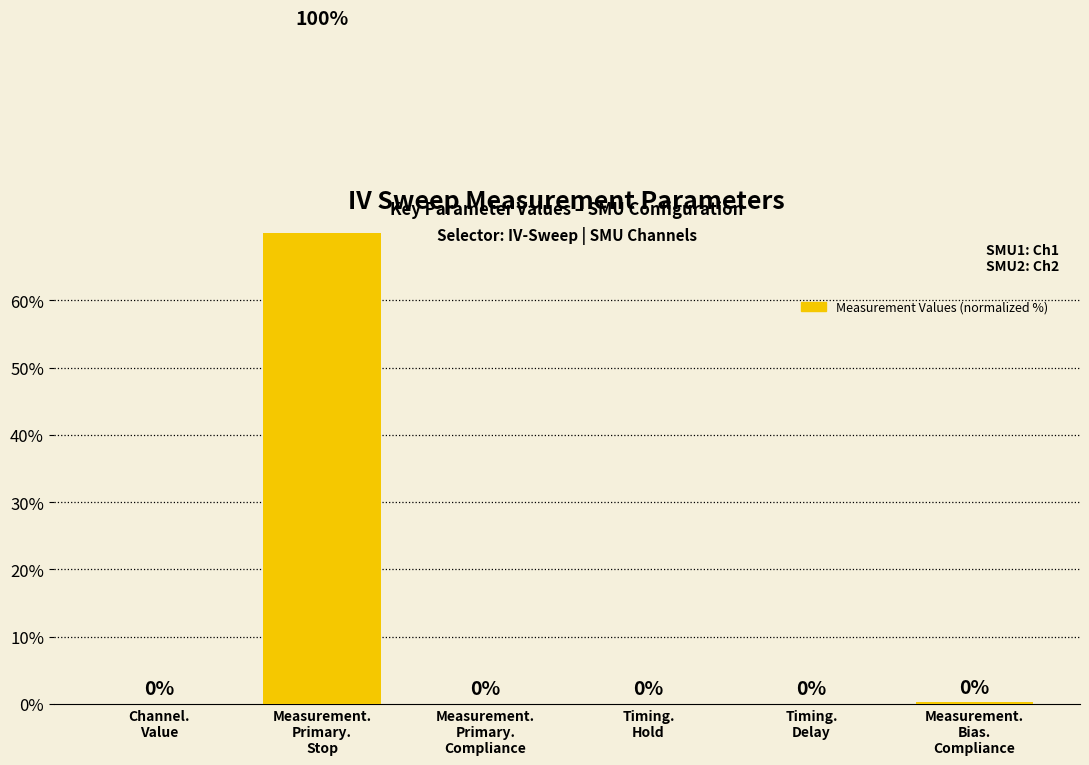

Reading right to left, extract all data points from this chart.

Measurement.
Bias.
Compliance=0.2	Timing.
Delay=0.0	Timing.
Hold=0.0	Measurement.
Primary.
Compliance=0.0	Measurement.
Primary.
Stop=99.7	Channel.
Value=0.0